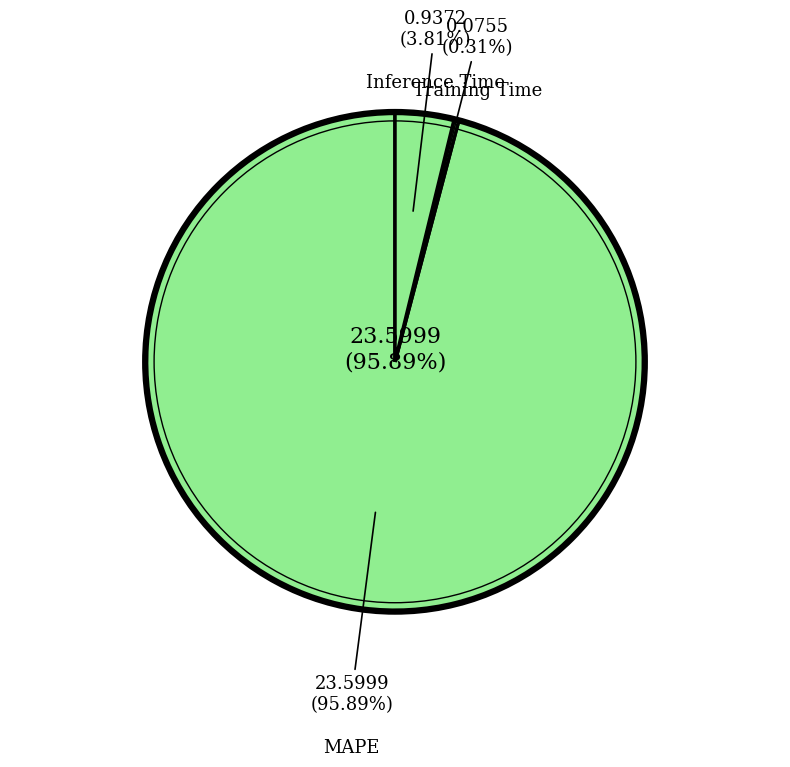

How many segments does this pie chart have?

3